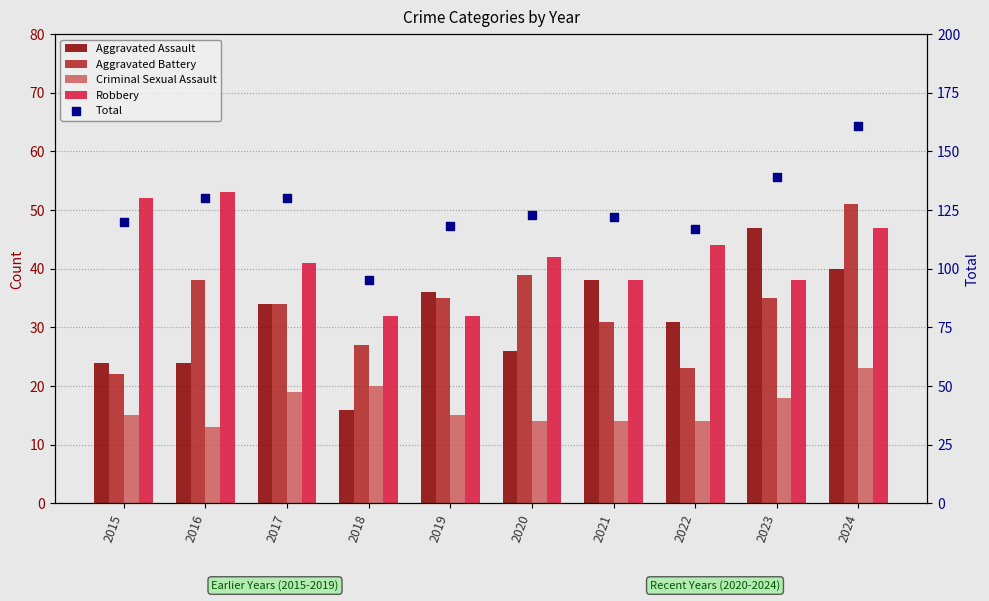

Which series reaches the maximum Y coordinate?

Total